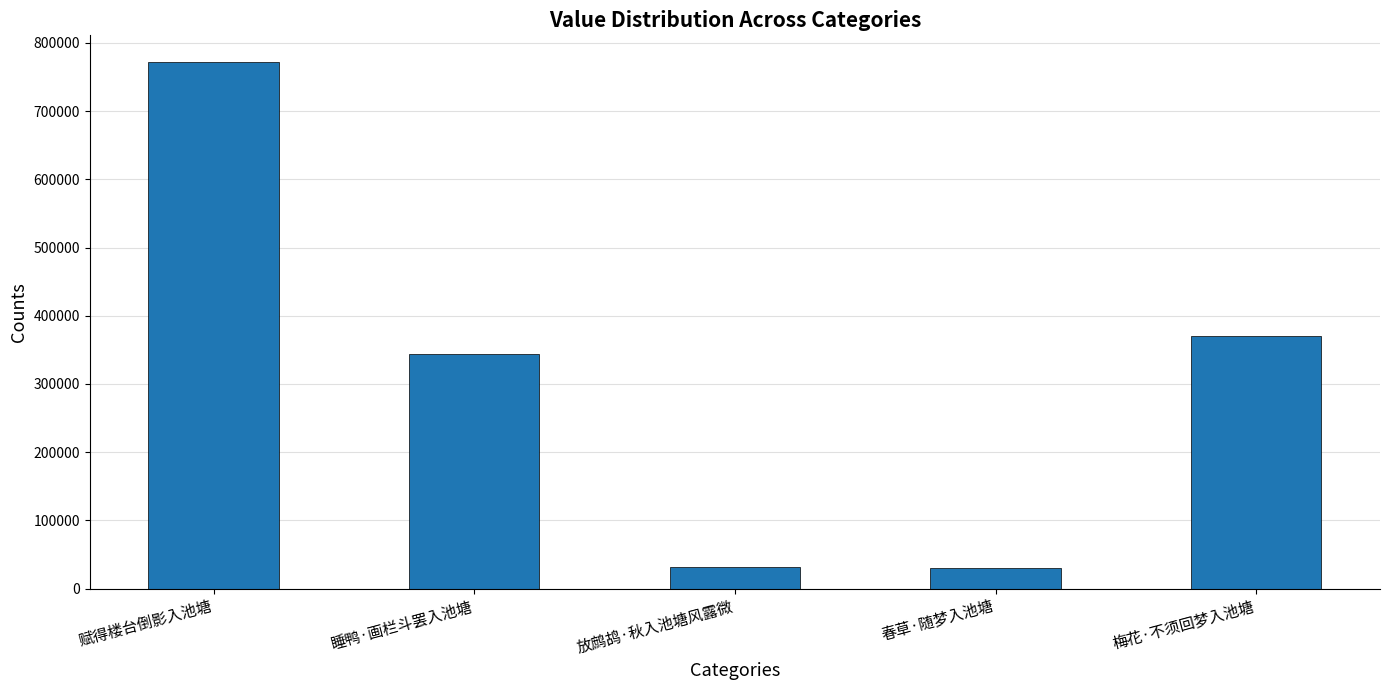

At which label does the data first exceed 343859?

赋得楼台倒影入池塘